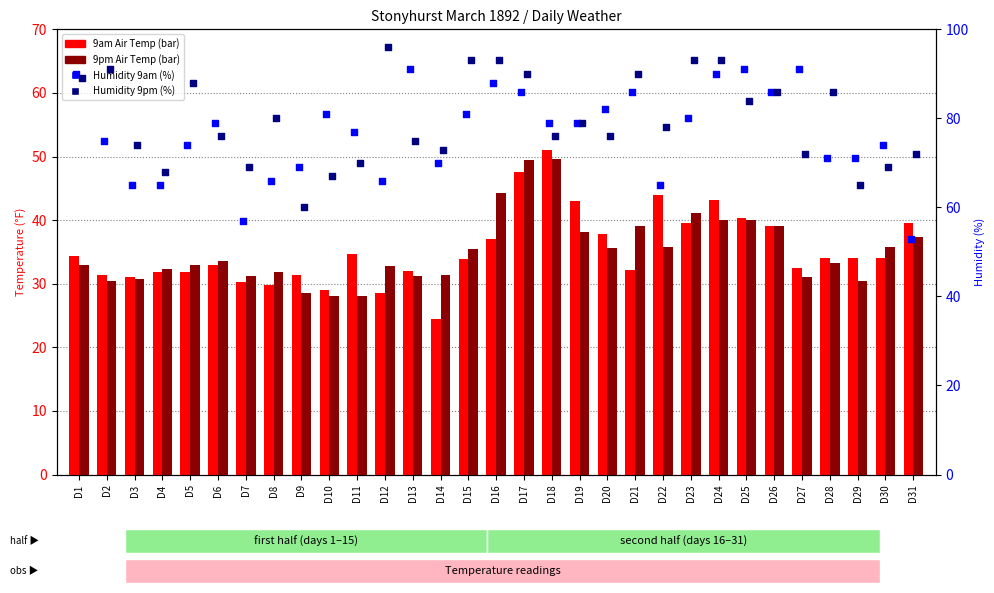

What is the total value across all series at D21?

247.1